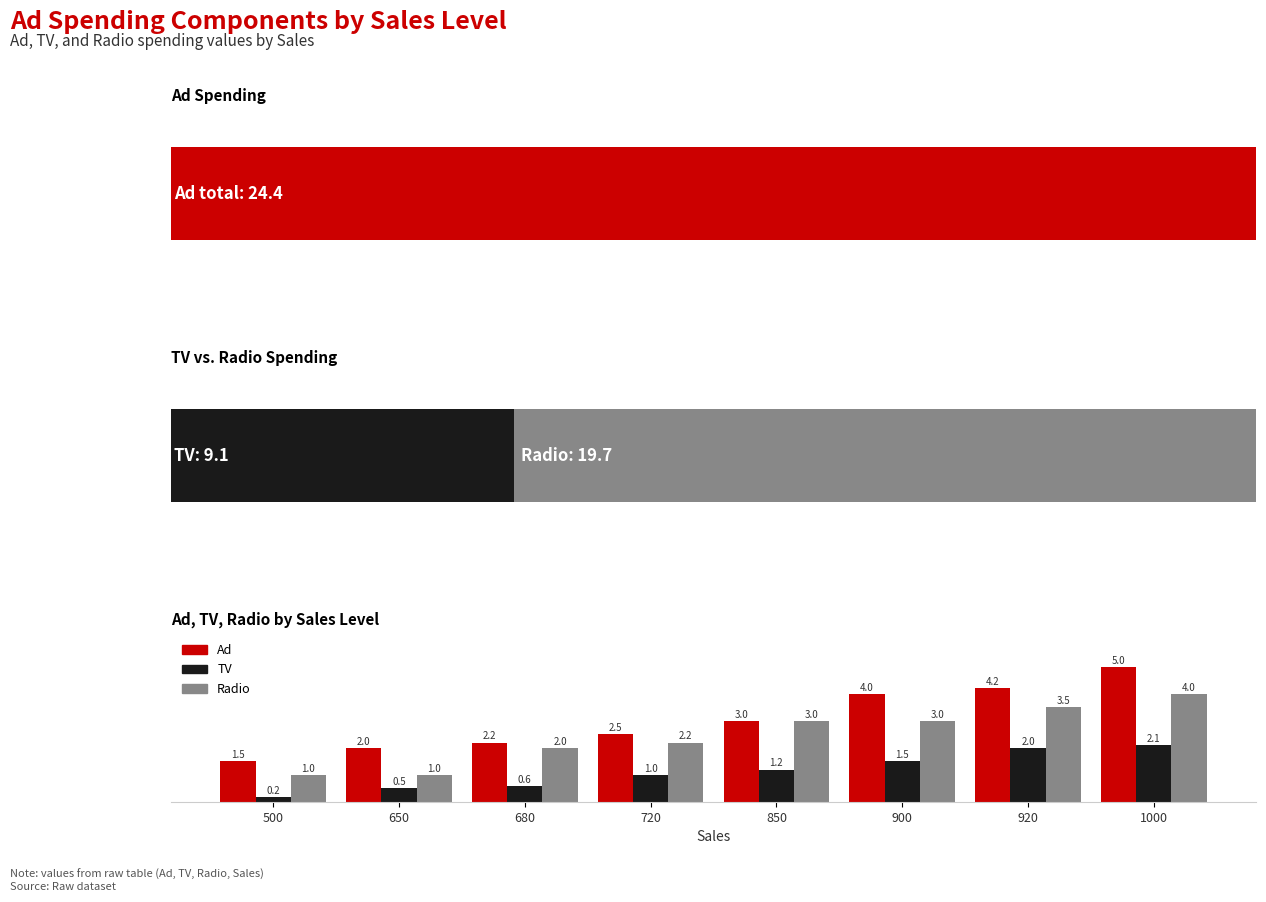

What is the difference between the TV values at 1000 and 850?

0.9